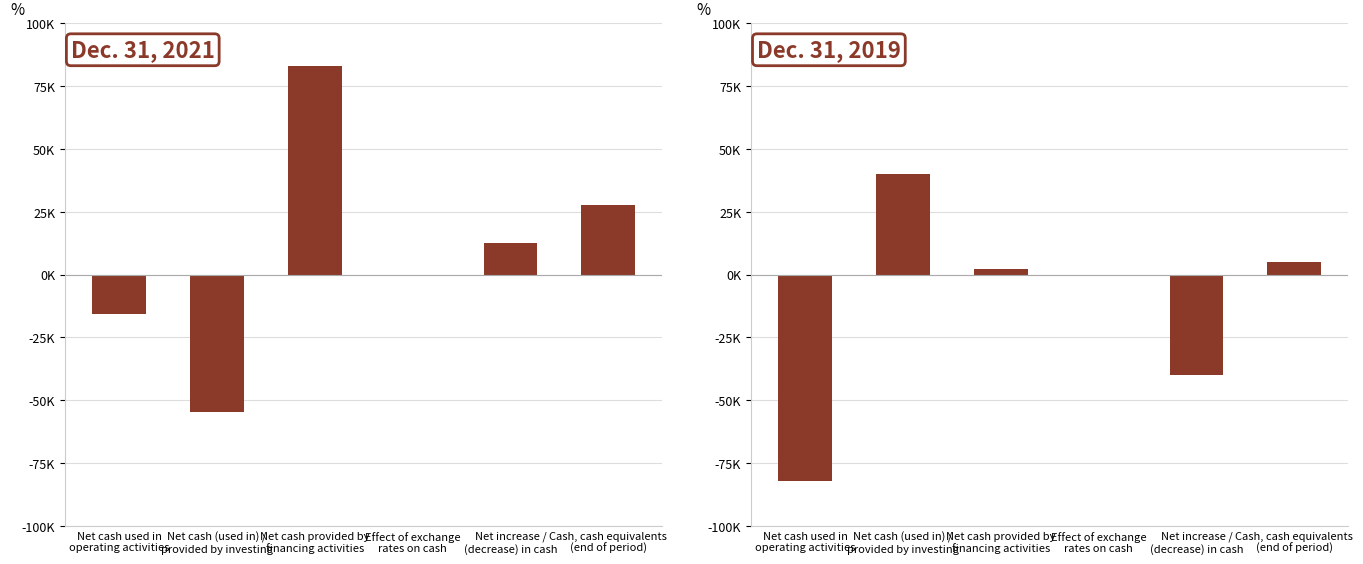

Reading right to left, list all the values displayed in this chart.

Dec. 31, 2021: 27510	12694	4	83127	-54595	-15842
Dec. 31, 2019: 4891	-39780	-22	2063	40101	-81922